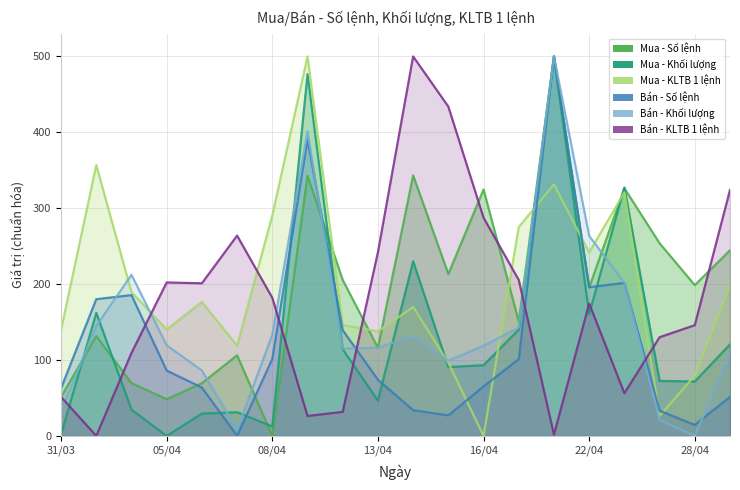

Which has a higher value, 09/04 or 27/04?

09/04